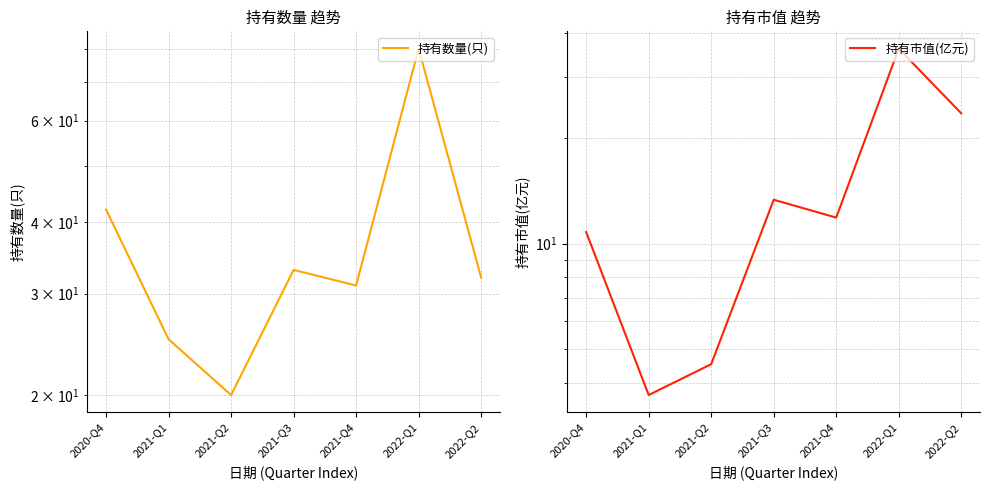

True or false: 持有数量(只) has a value of 6.5 at 2021-Q2.

False